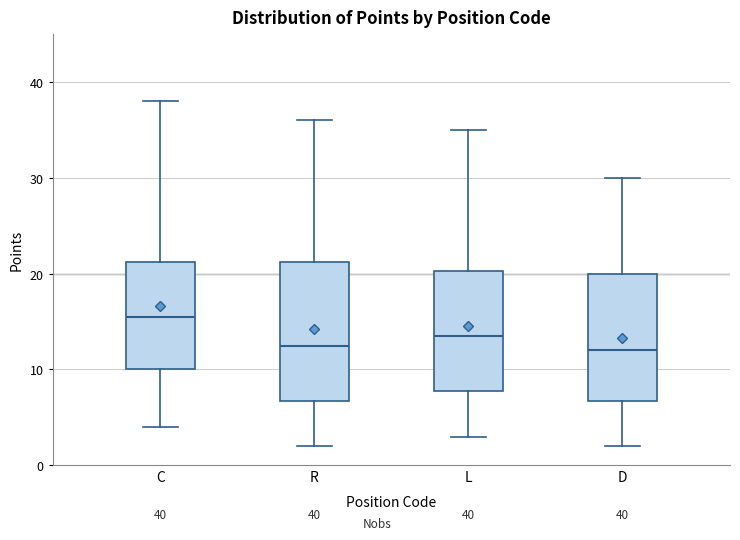

Which box has the highest median line?

C